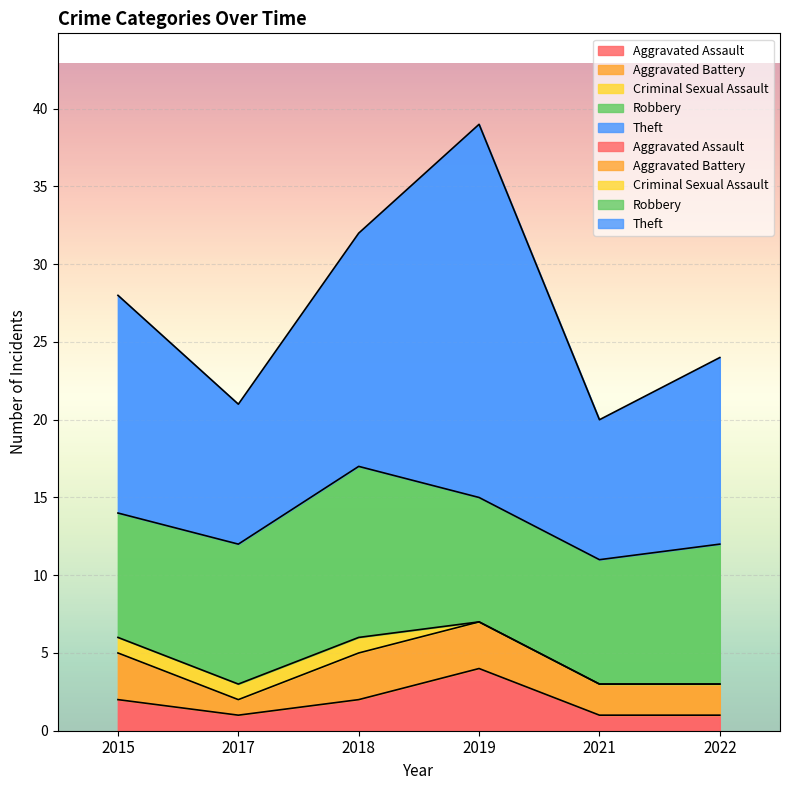

At which category is the sum across all series the highest?

2019